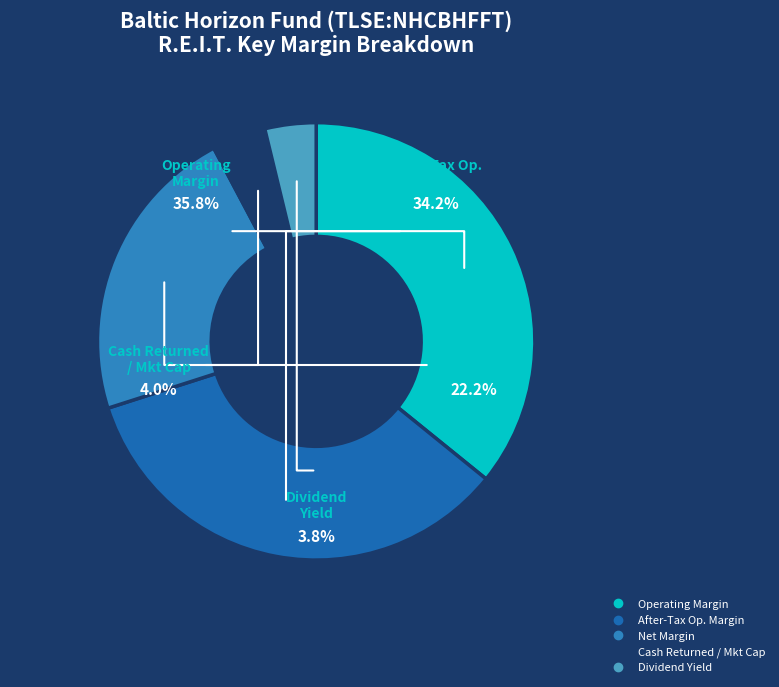

Rank the categories by value from lowest to highest.

dividend_yield, cash_returned_market_cap, net_margin, after_tax_operating_margin, operating_margin